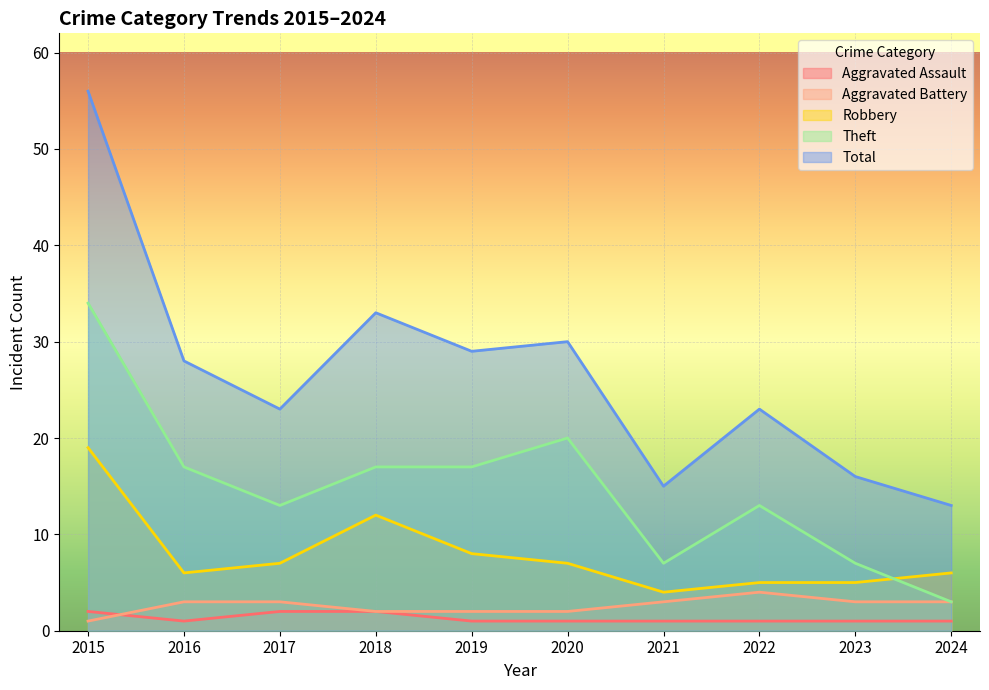

Reading left to right, transcribe all the data shown in this chart.

Aggravated Assault: 2015=2	2016=1	2017=2	2018=2	2019=1	2020=1	2021=1	2022=1	2023=1	2024=1
Aggravated Battery: 2015=1	2016=3	2017=3	2018=2	2019=2	2020=2	2021=3	2022=4	2023=3	2024=3
Robbery: 2015=19	2016=6	2017=7	2018=12	2019=8	2020=7	2021=4	2022=5	2023=5	2024=6
Theft: 2015=34	2016=17	2017=13	2018=17	2019=17	2020=20	2021=7	2022=13	2023=7	2024=3
Total: 2015=56	2016=28	2017=23	2018=33	2019=29	2020=30	2021=15	2022=23	2023=16	2024=13